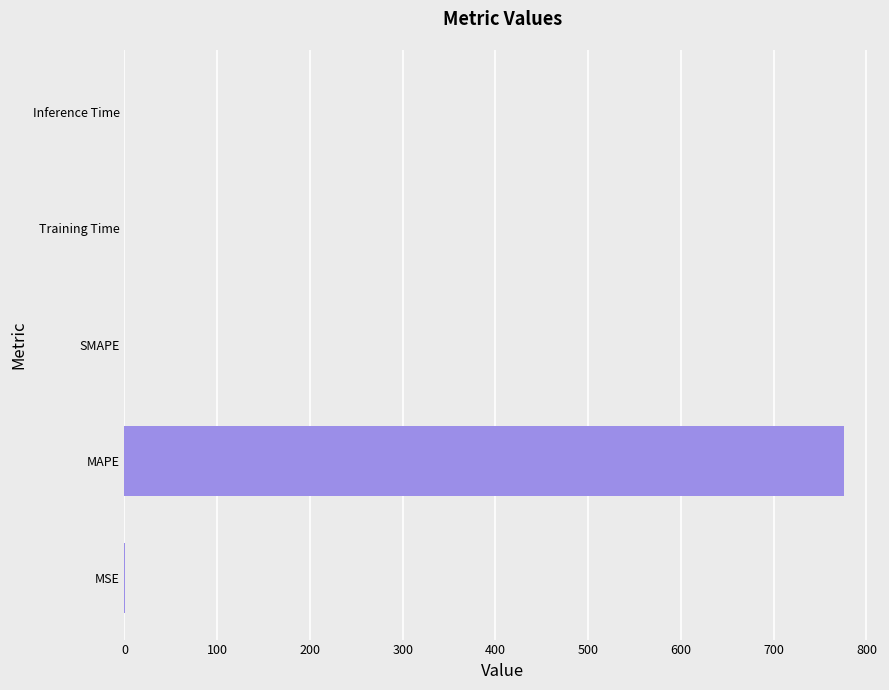

What is the sum of all values?

776.1